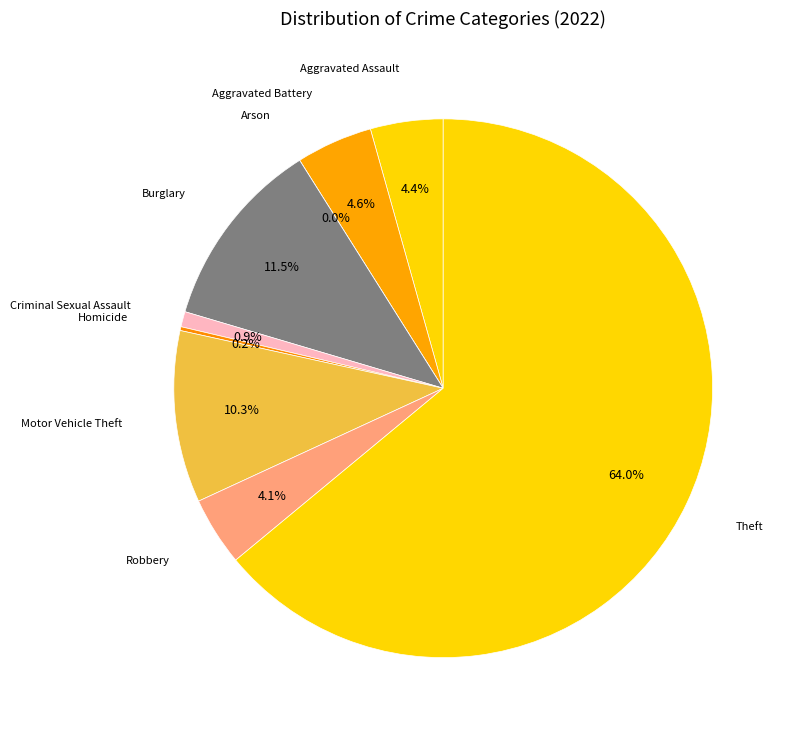

To the nearest percent, what is the average slice percentage?

11%